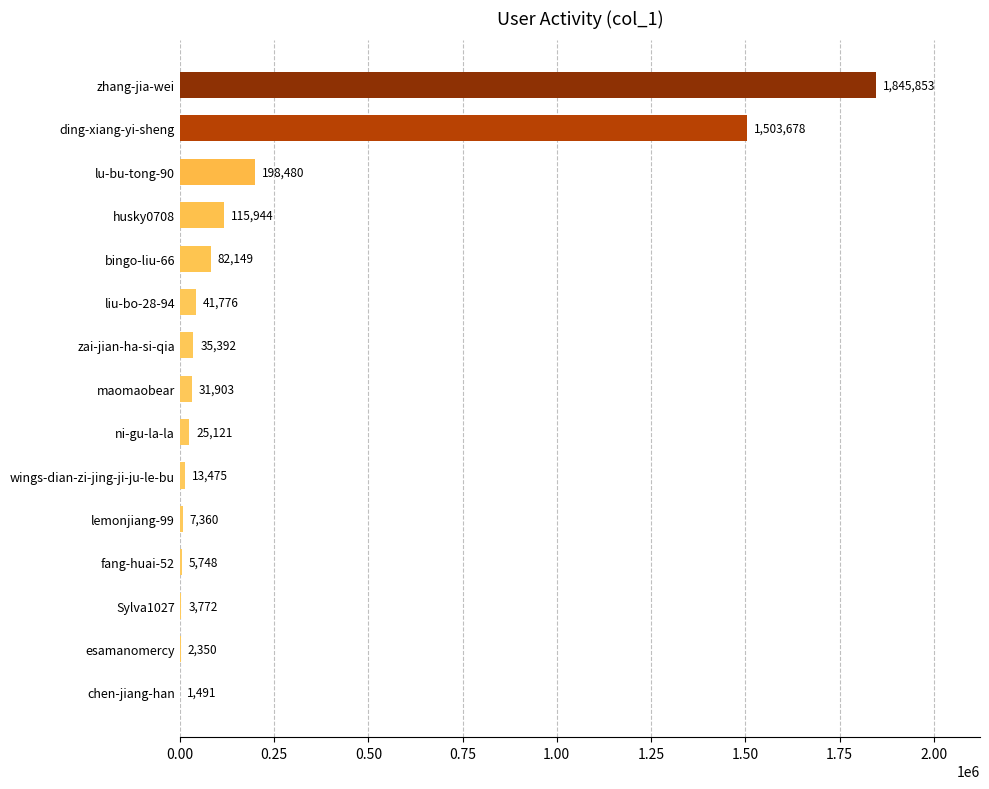

What is the average value?

260966